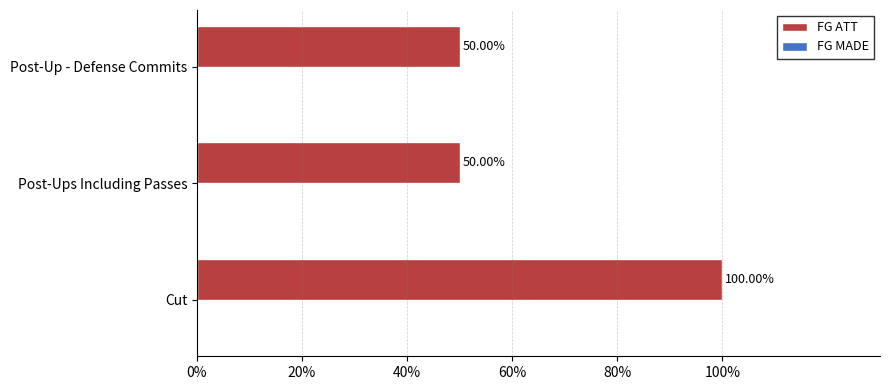

Approximately how many times larger is the value at Post-Up - Defense Commits compared to Post-Ups Including Passes?

1.0